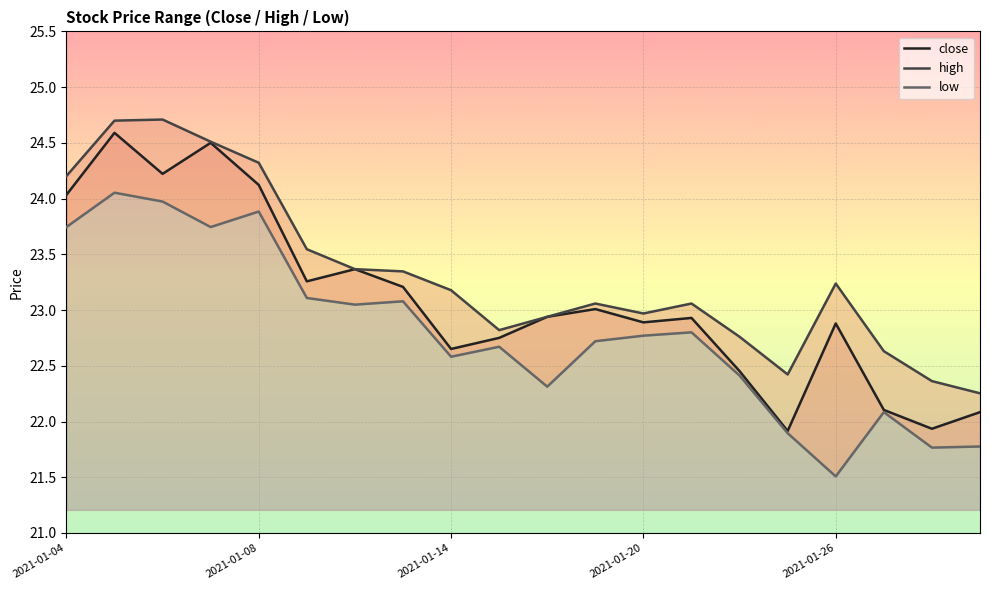

Rank the categories by high value from lowest to highest.

2021-01-29, 2021-01-28, 2021-01-25, 2021-01-27, 2021-01-22, 2021-01-15, 2021-01-18, 2021-01-20, 2021-01-19, 2021-01-21, 2021-01-14, 2021-01-26, 2021-01-13, 2021-01-12, 2021-01-11, 2021-01-04, 2021-01-08, 2021-01-07, 2021-01-05, 2021-01-06